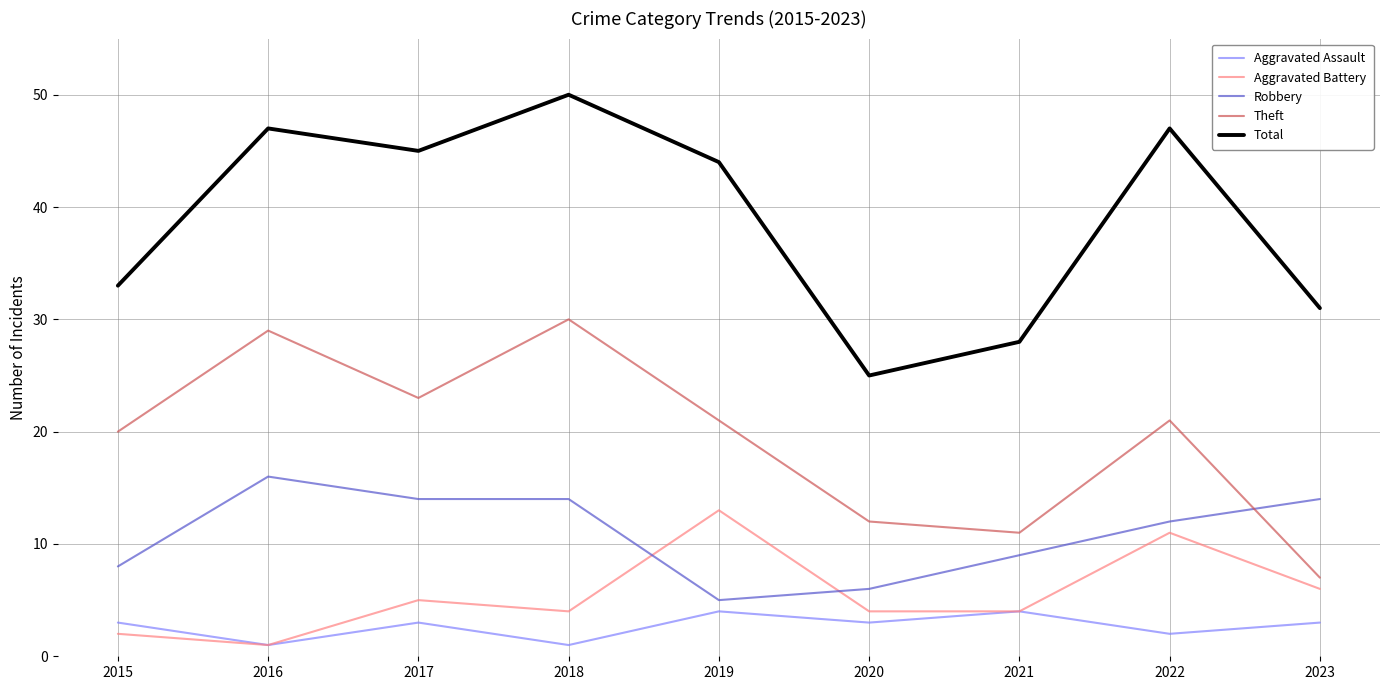

Reading left to right, what are all the values shown in this chart?

Aggravated Assault: 2015=3	2016=1	2017=3	2018=1	2019=4	2020=3	2021=4	2022=2	2023=3
Aggravated Battery: 2015=2	2016=1	2017=5	2018=4	2019=13	2020=4	2021=4	2022=11	2023=6
Robbery: 2015=8	2016=16	2017=14	2018=14	2019=5	2020=6	2021=9	2022=12	2023=14
Theft: 2015=20	2016=29	2017=23	2018=30	2019=21	2020=12	2021=11	2022=21	2023=7
Total: 2015=33	2016=47	2017=45	2018=50	2019=44	2020=25	2021=28	2022=47	2023=31